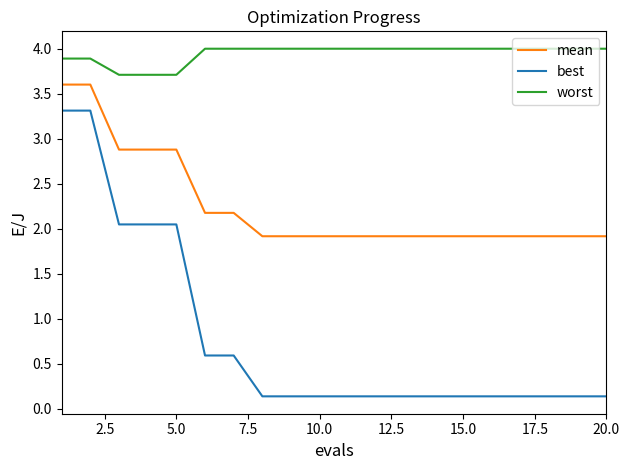

What is the difference between the maximum and minimum values in the mean series?

1.7